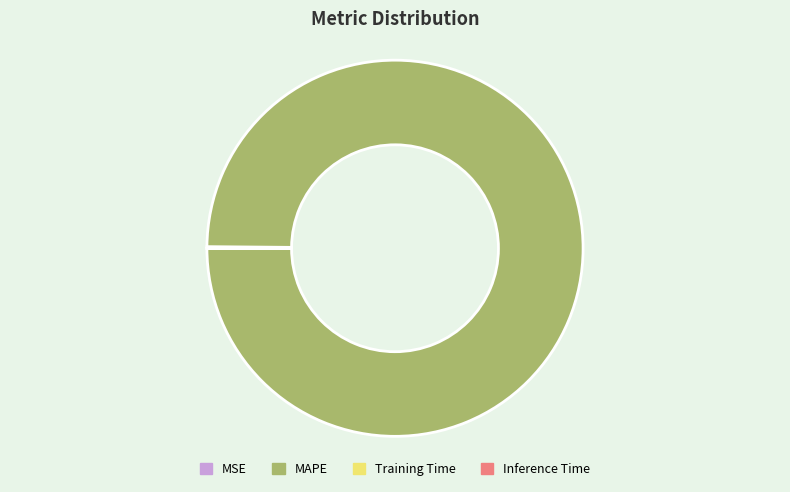

Which slice is the largest?

MAPE